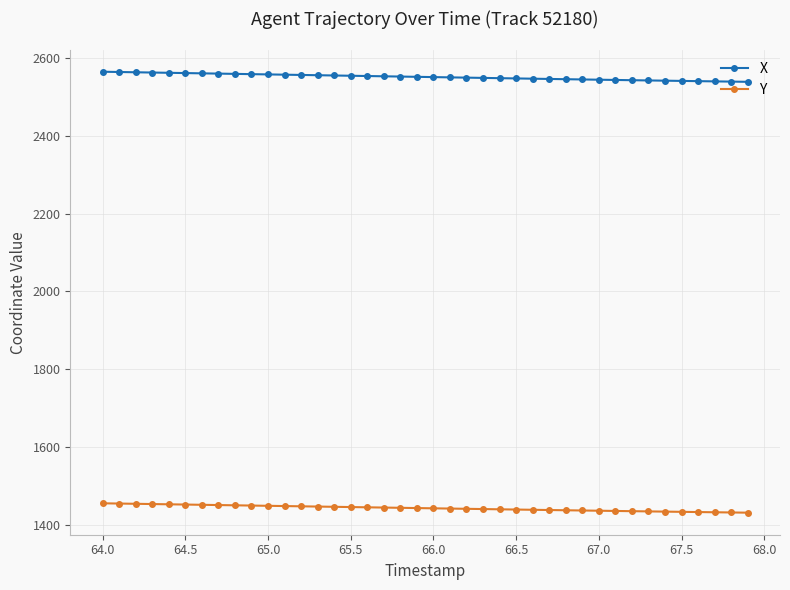

Does the chart display data point markers on the line(s)?

Yes